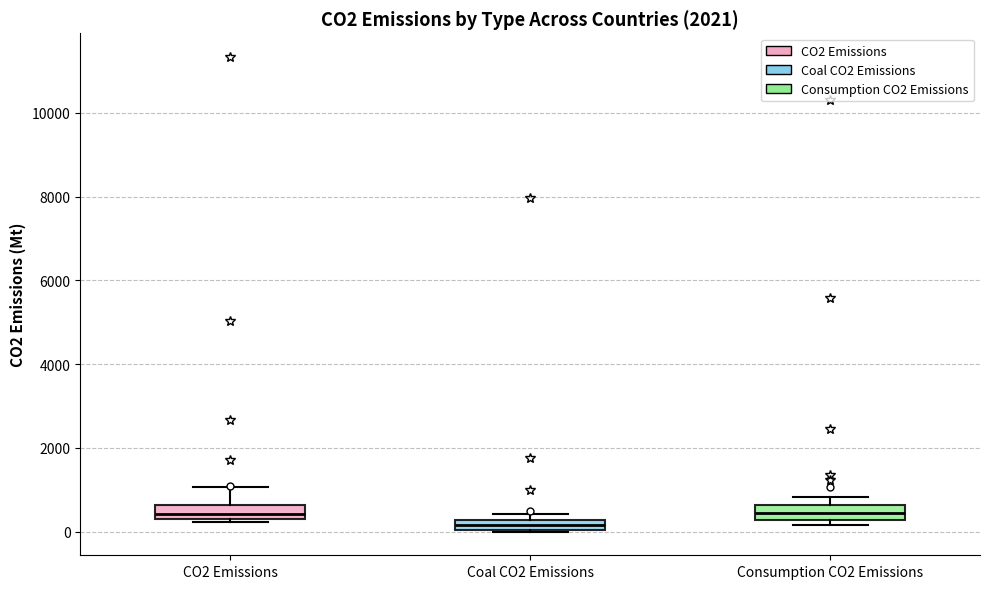

Where is the lower edge of the box for Coal CO2 Emissions on the y-axis? The values are not printed on the chart, so give them approximately, as read against the axis.

0